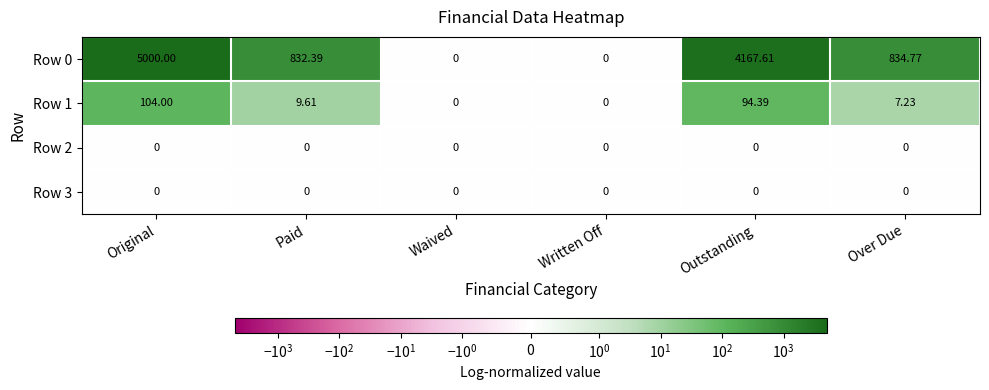

Which category has the highest value across all series?

Original